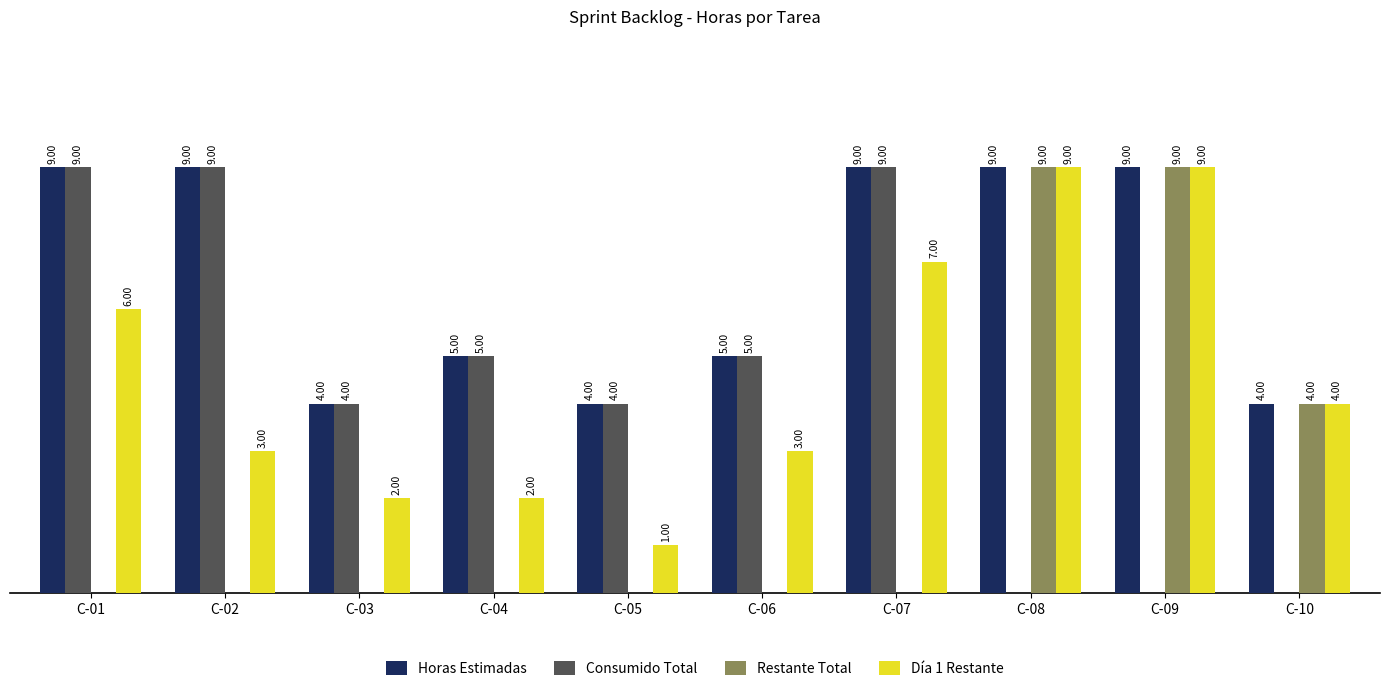

Which series has the largest total across all categories?

Horas Estimadas